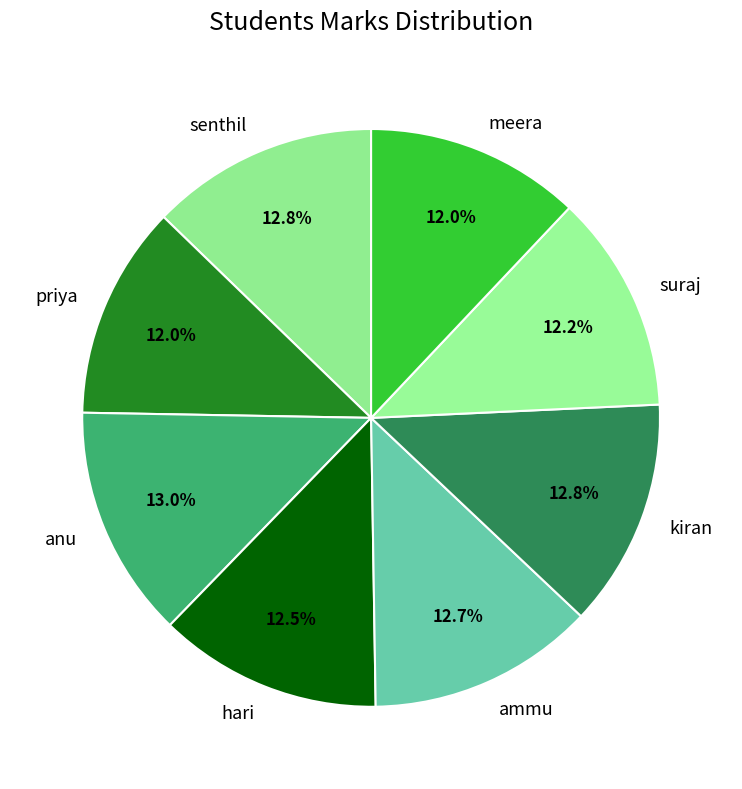

Is hari the majority of the pie?

No